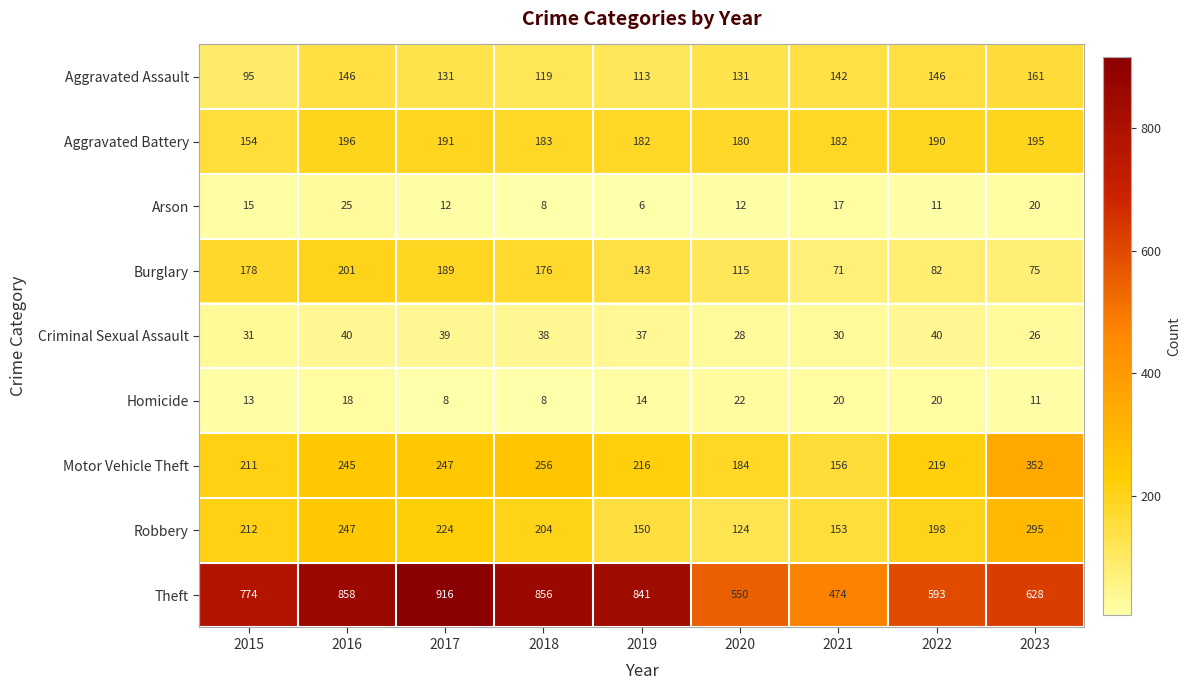

How many data points in Criminal Sexual Assault are less than 37?

4